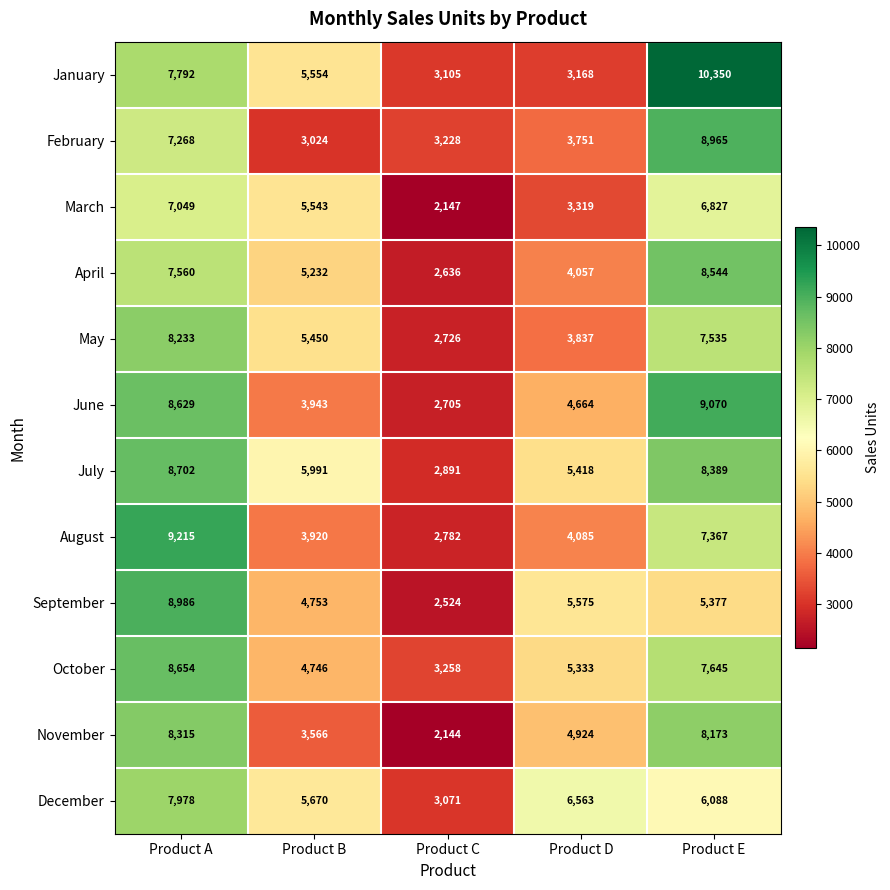

What is the lowest value of the March series?

2147